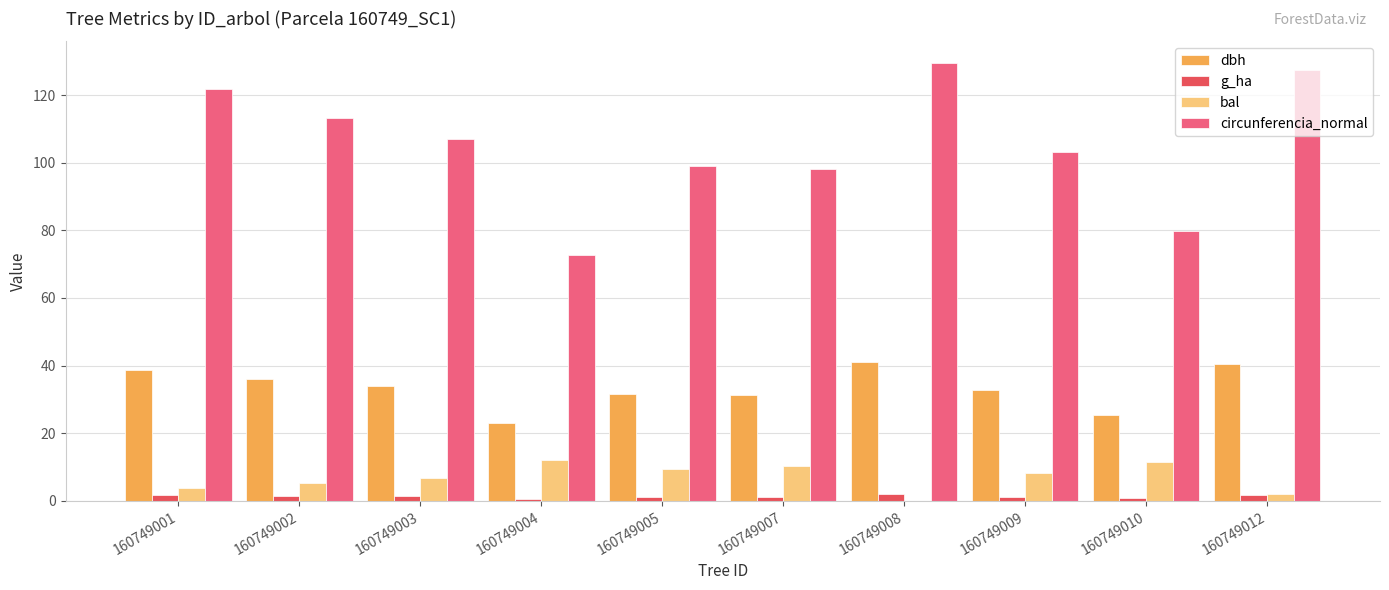

How many groups of bars are there?

10